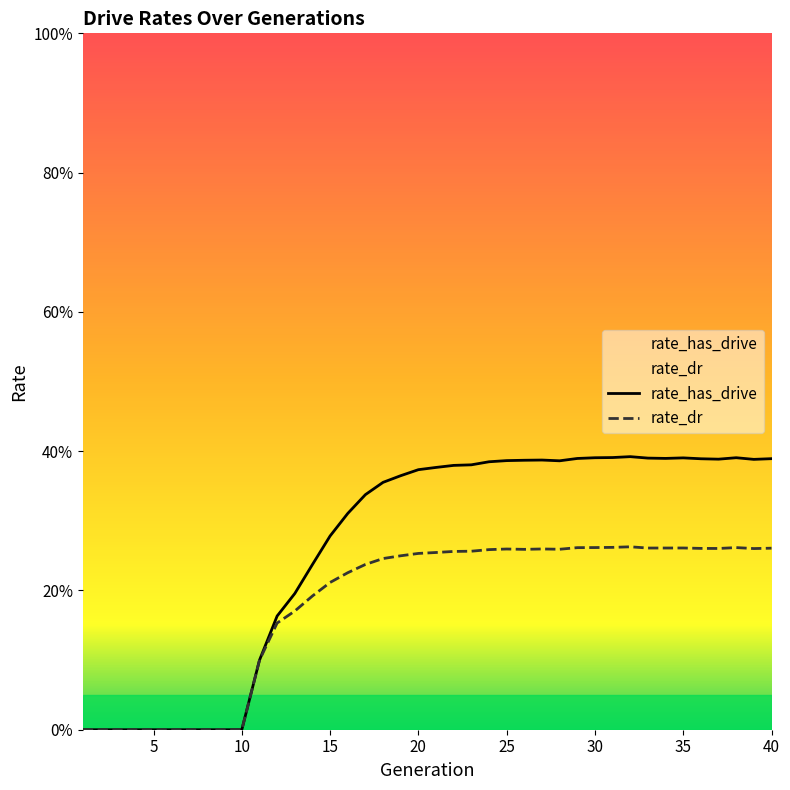

What is the maximum value shown in the chart?

0.4